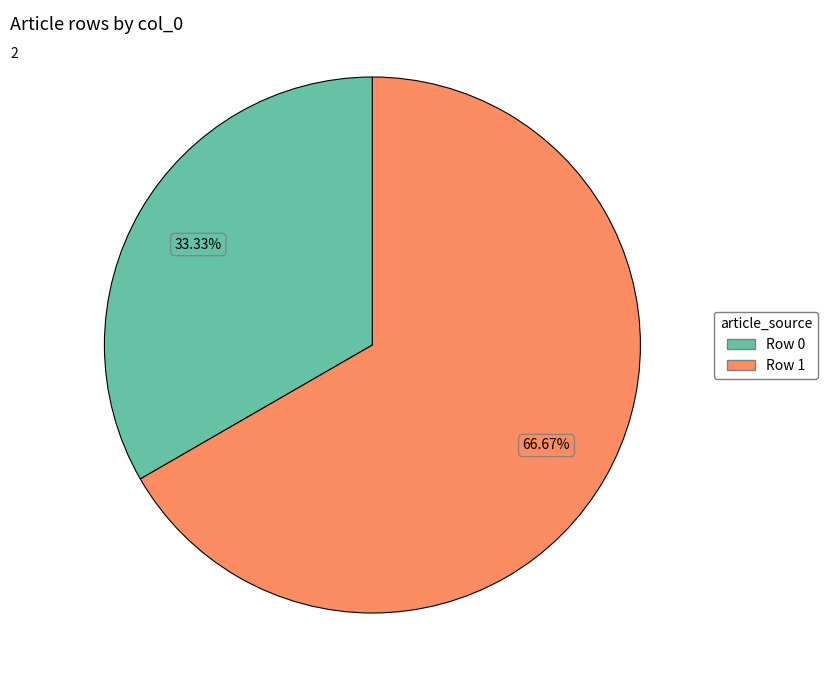

Does Row 1 represent more than half of the total?

Yes